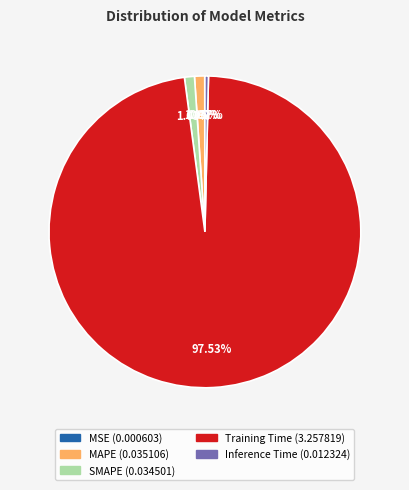

Between Inference Time and Training Time, which is larger?

Training Time